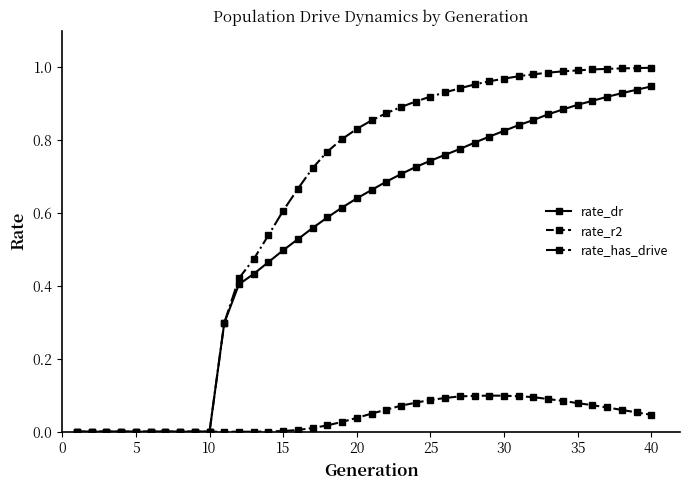

What is the sum of all rate_r2 values?

1.7